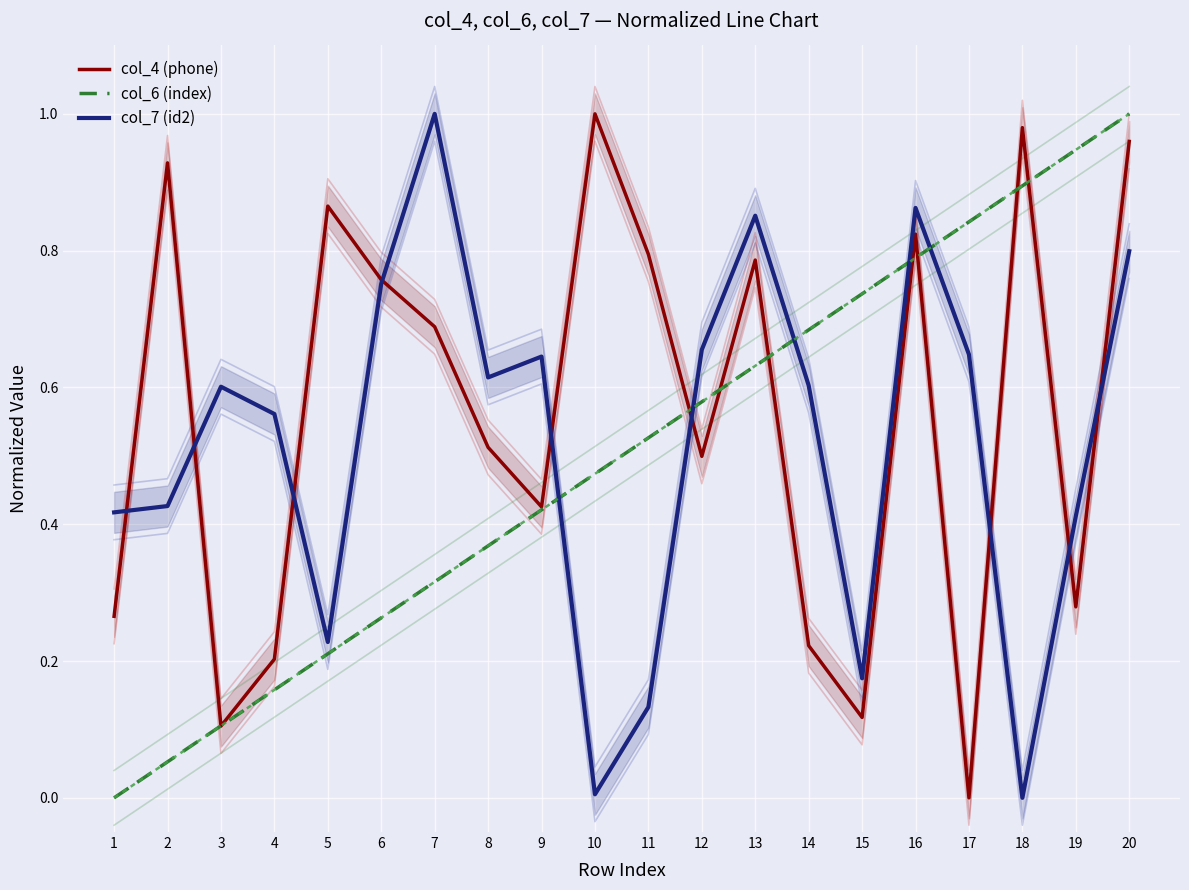

The col_4 (phone) series shows 0.0 at 17. True or false?

True